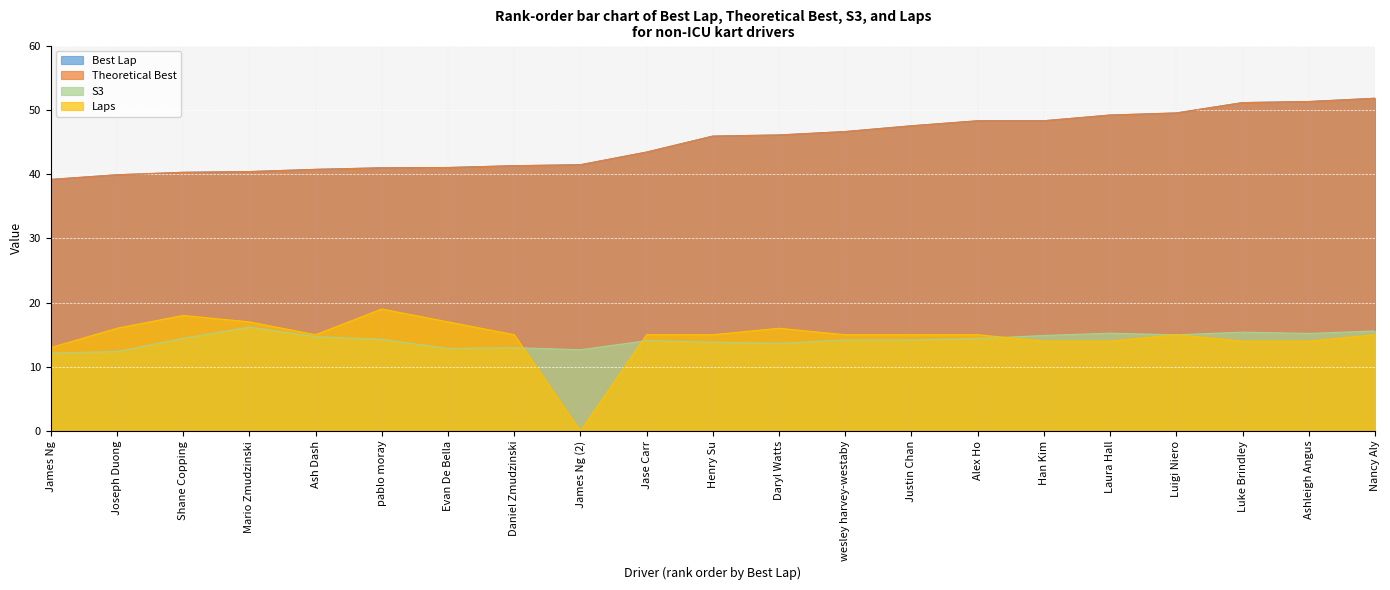

What is the sum of the S3 values at pablo moray and Jase Carr?

28.4